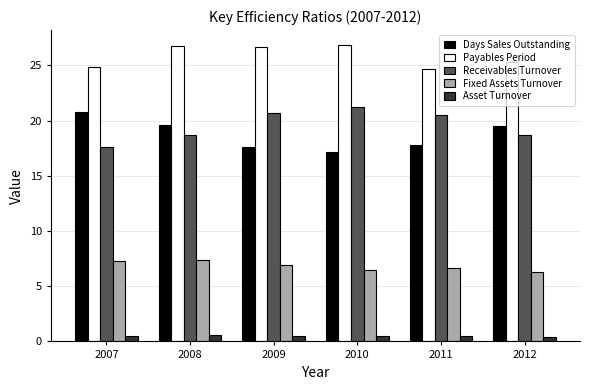

The Receivables Turnover series shows 18.7 at 2012. True or false?

True